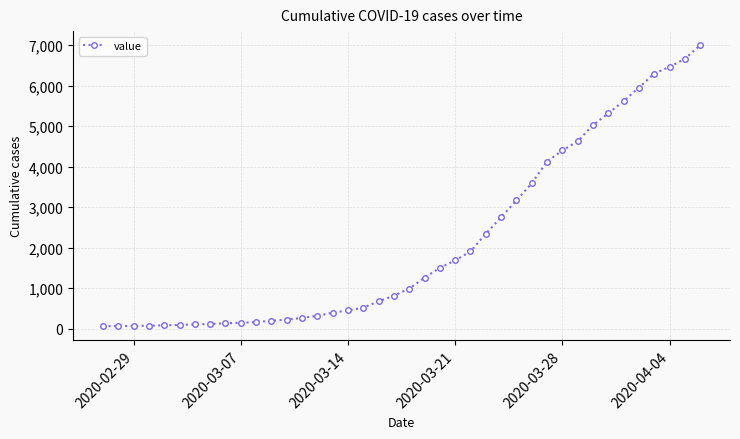

Is this an area chart (filled region under the line)?

No